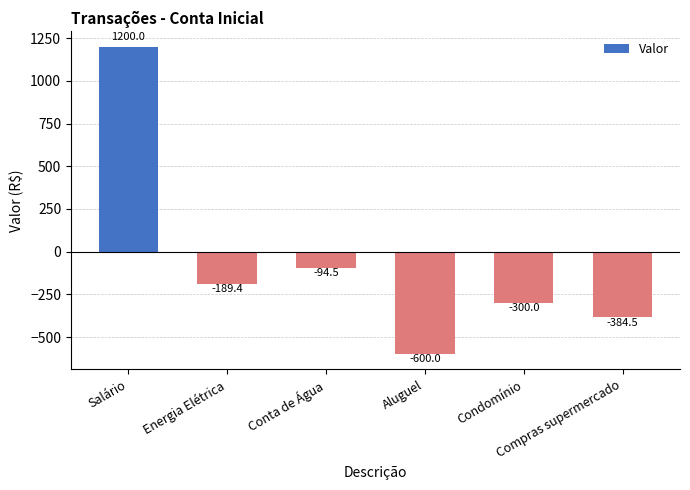

What is the sum of the values at Conta de Água and Aluguel?

-694.5